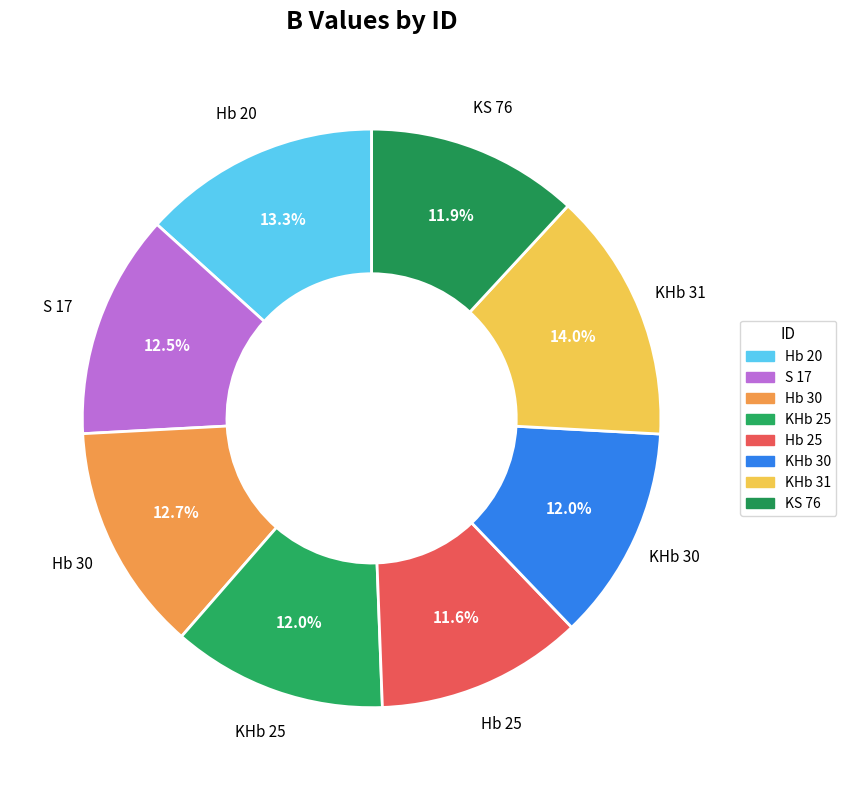

To the nearest percent, what portion does KHb 31 represent?

14%